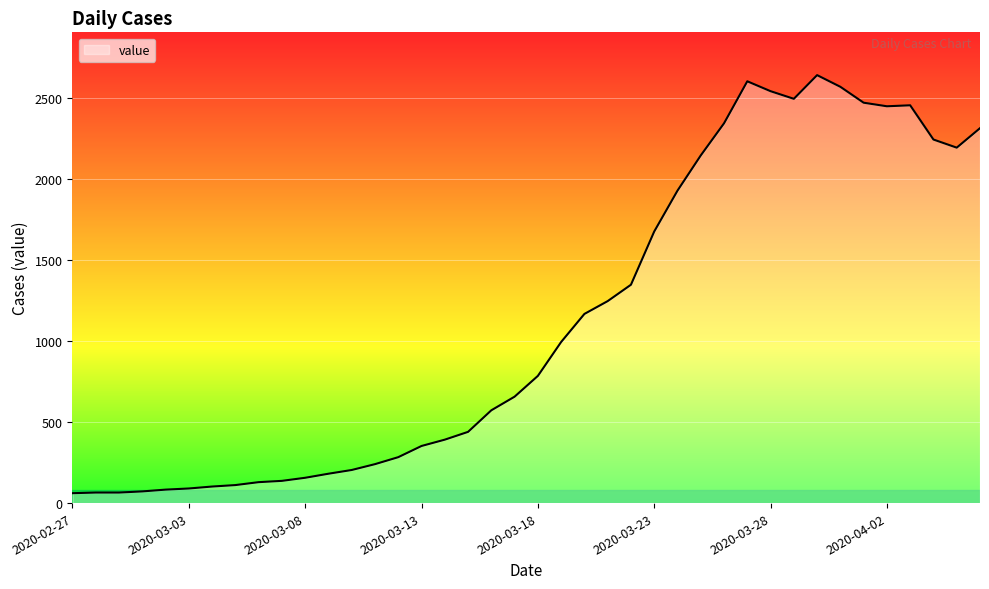

What is the maximum value shown in the chart?

2638